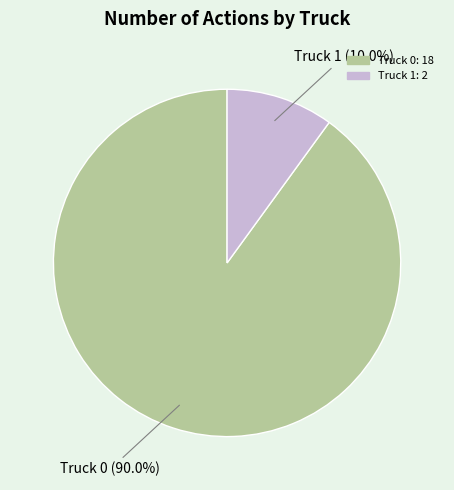

Which category has the biggest portion of the pie?

Truck 0